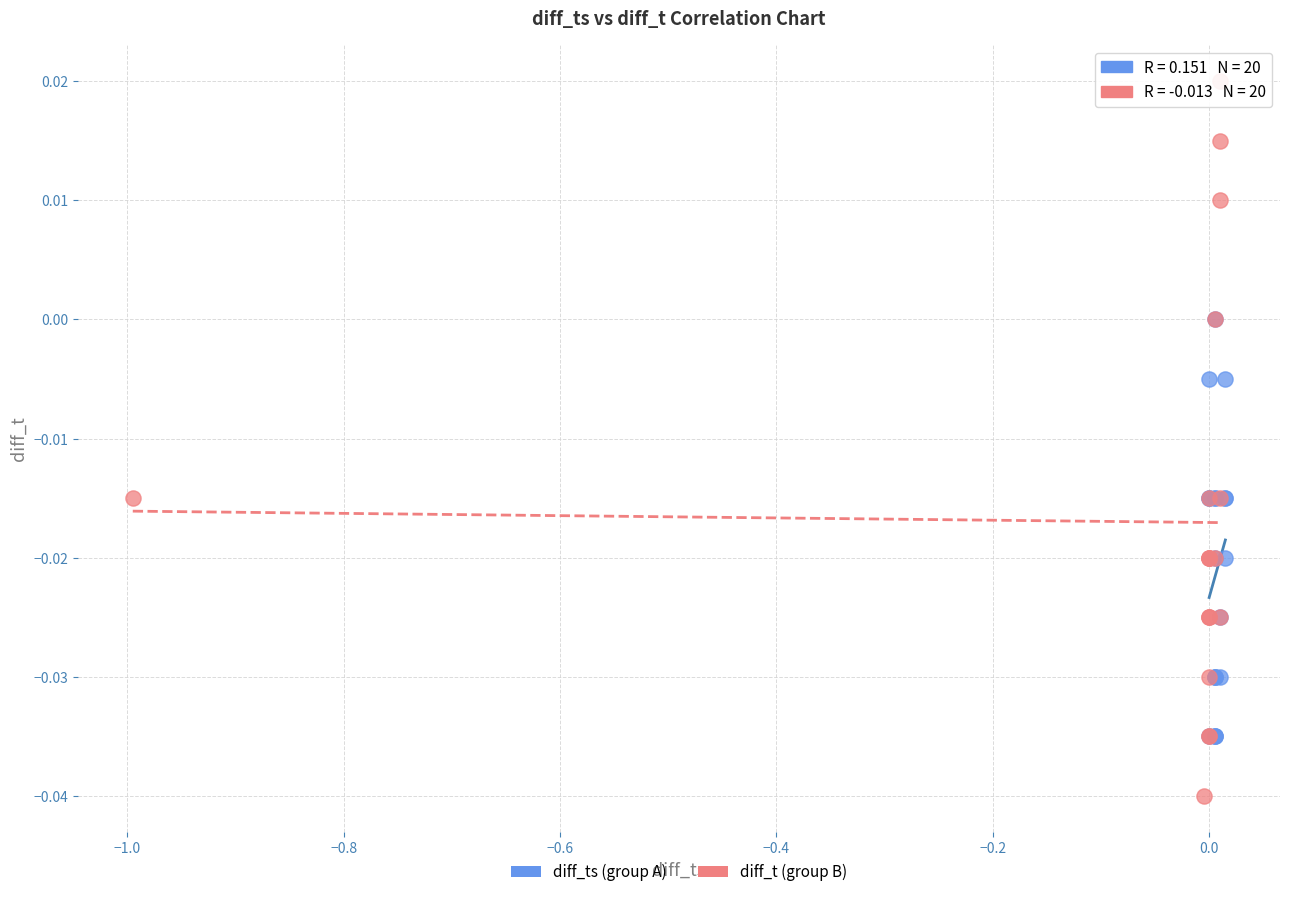

Which series contains the highest Y value?

diff_t (group B)